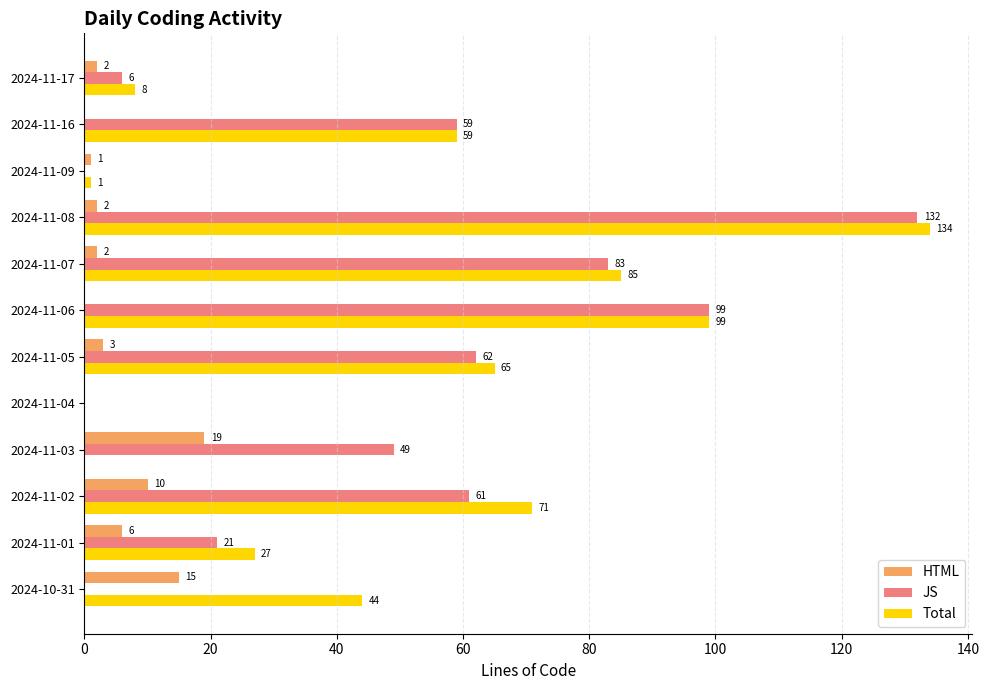

Between 2024-11-02 and 2024-11-17, which series saw the biggest shift?

Total